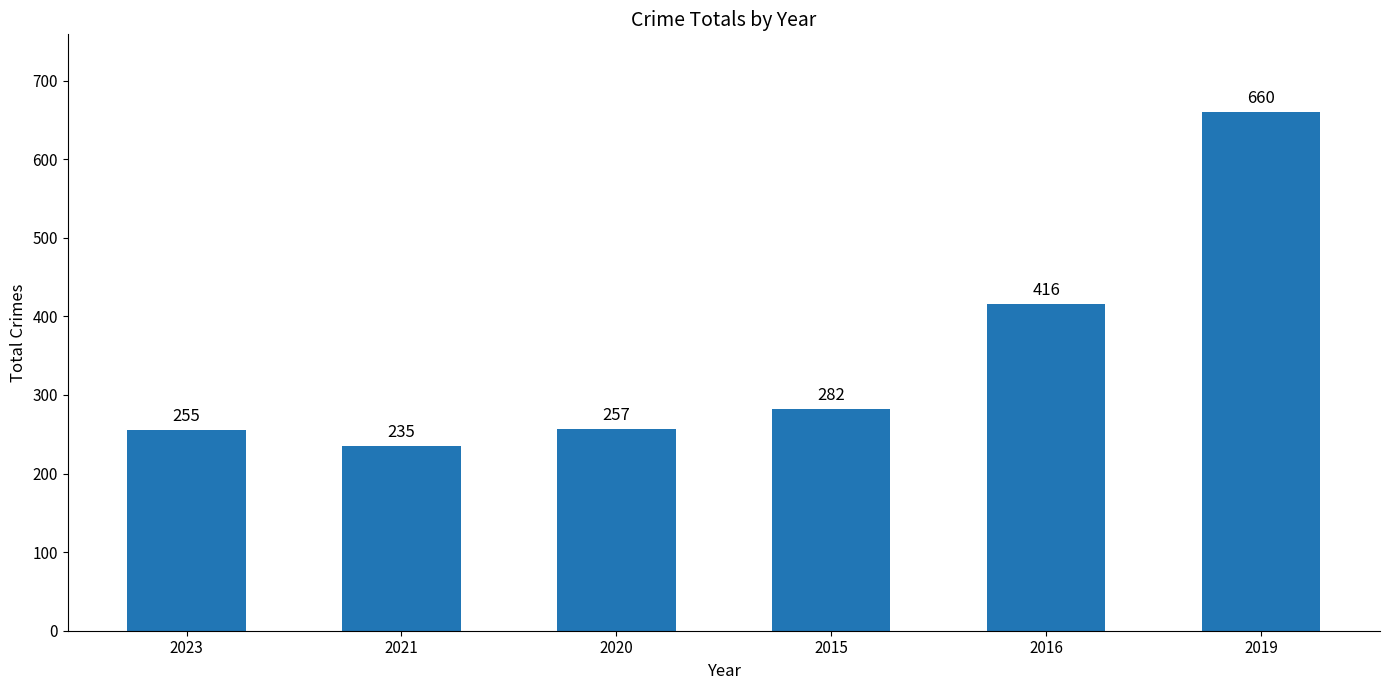

What is the greatest value displayed?

660